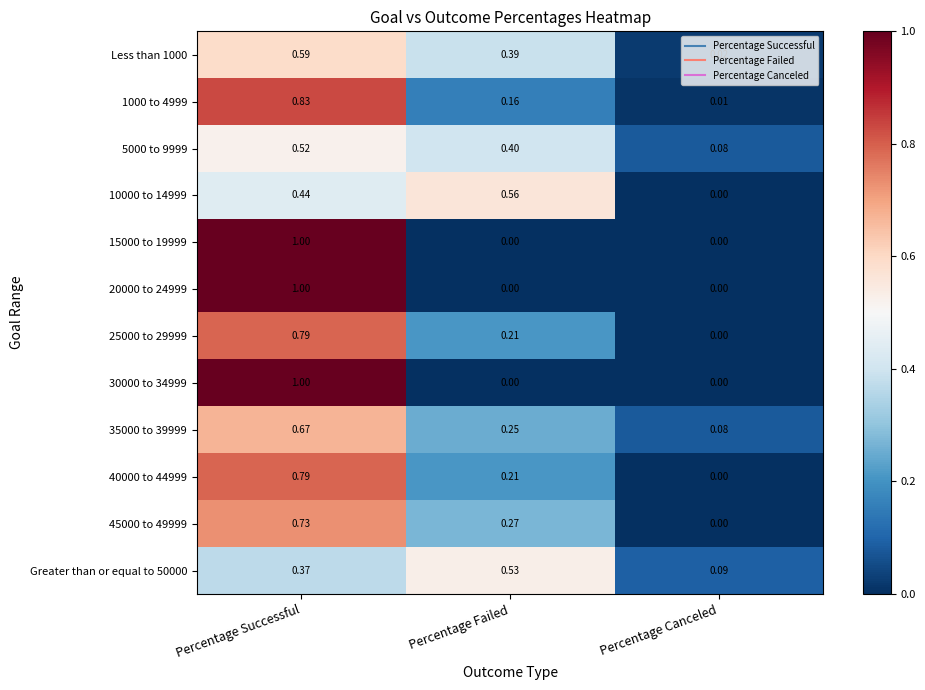

Which category has the lowest value in the 1000 to 4999 series?

Percentage Canceled